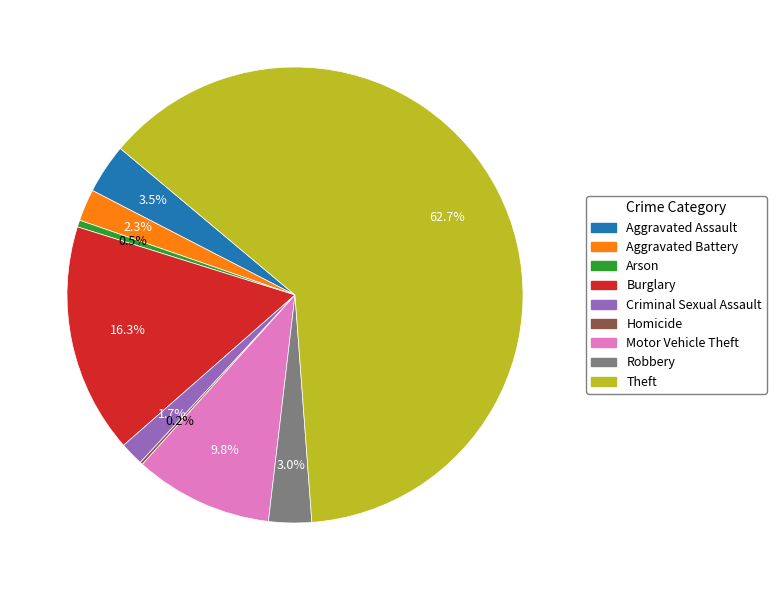

What is the largest slice in the pie chart?

Theft